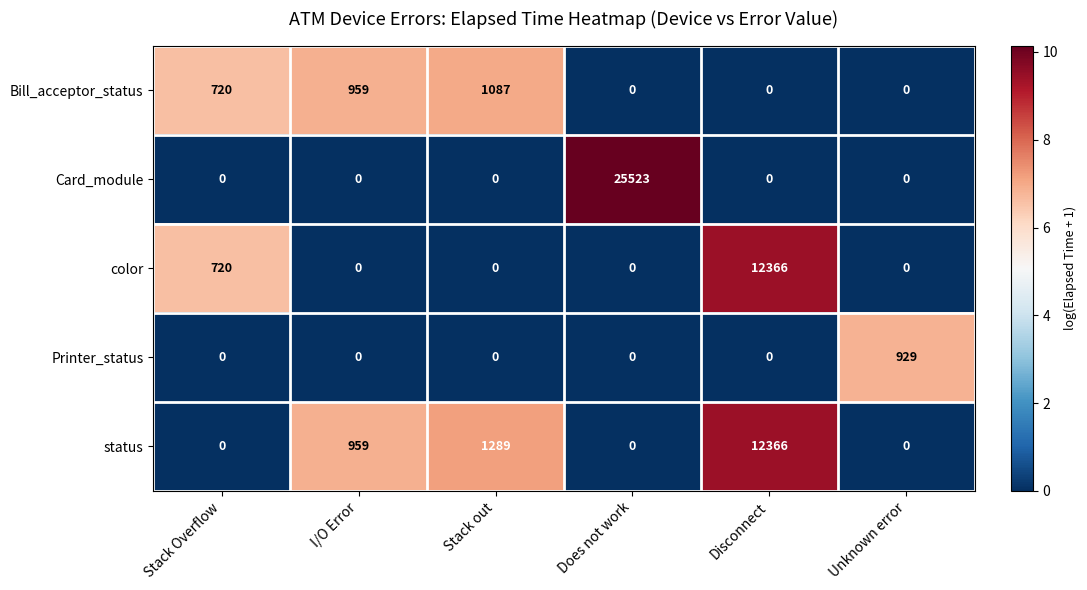

True or false: status has a value of -6506 at Unknown error.

False